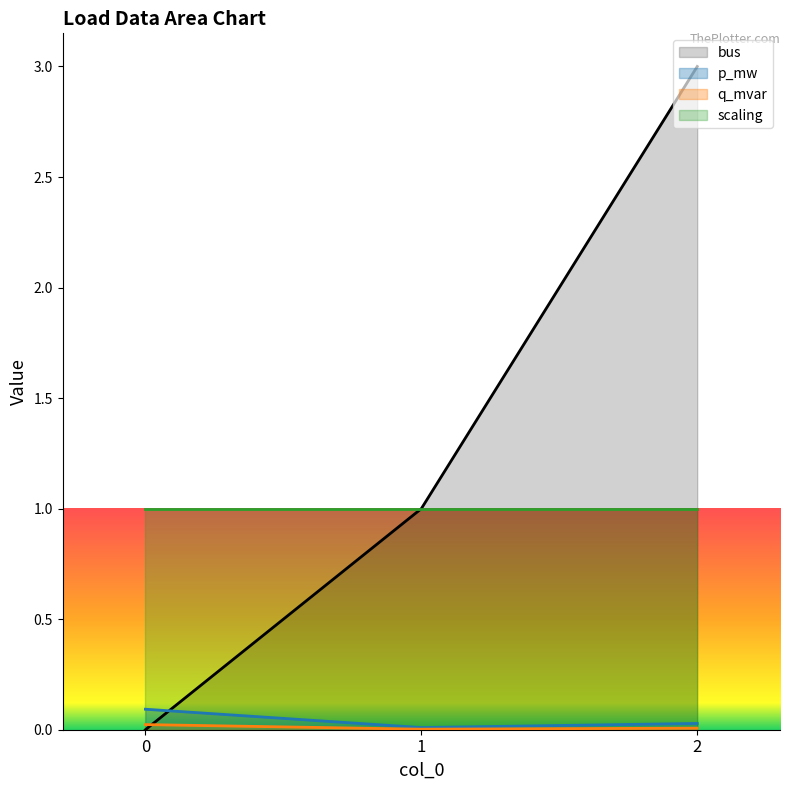

Count the number of data series in this chart.

4